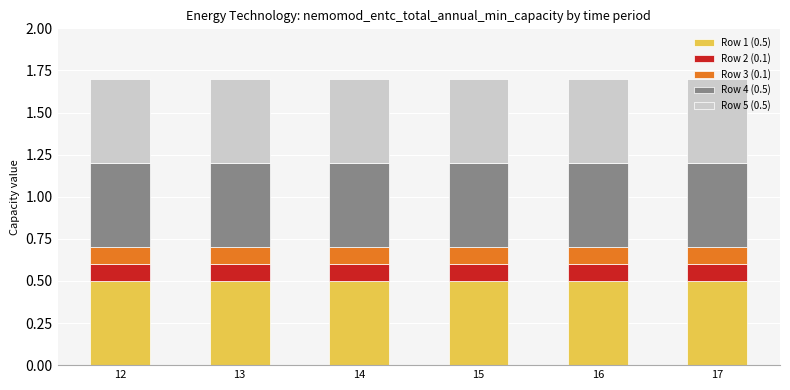

What is the maximum value for Row 1 (0.5)?

0.5